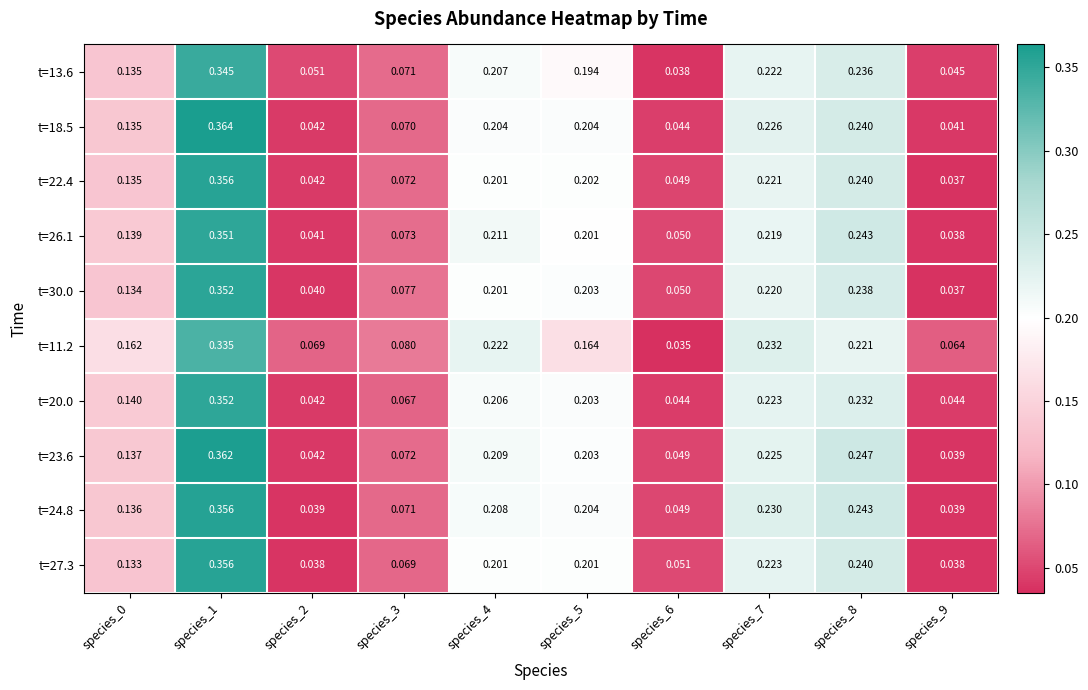

How many categories are shown in the chart?

10